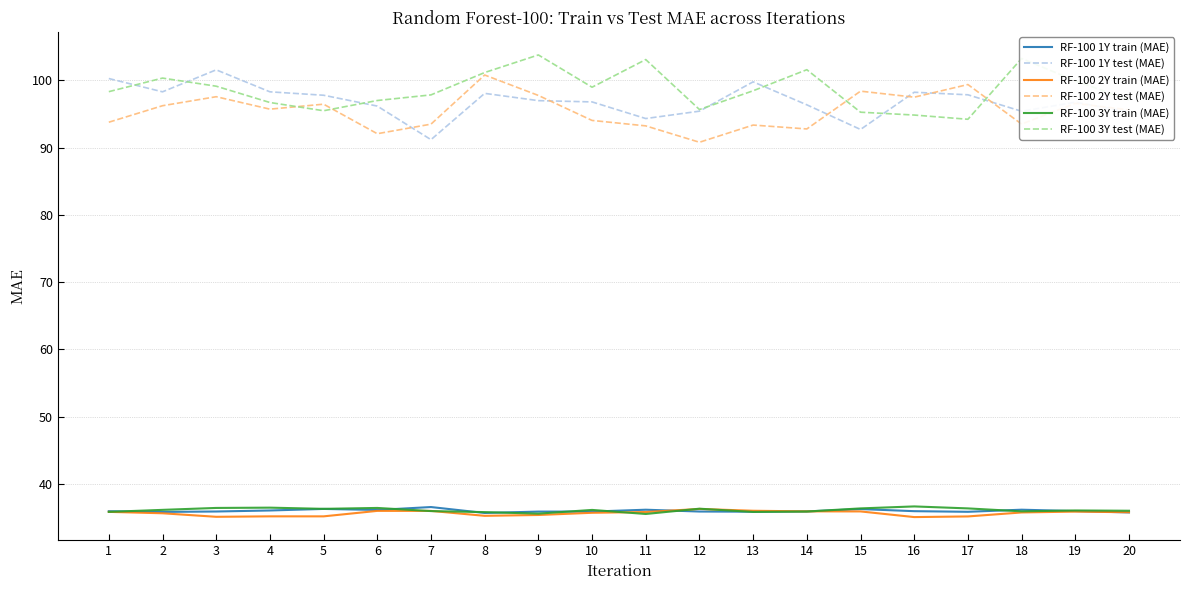

What is the minimum value shown in the chart?

35.1